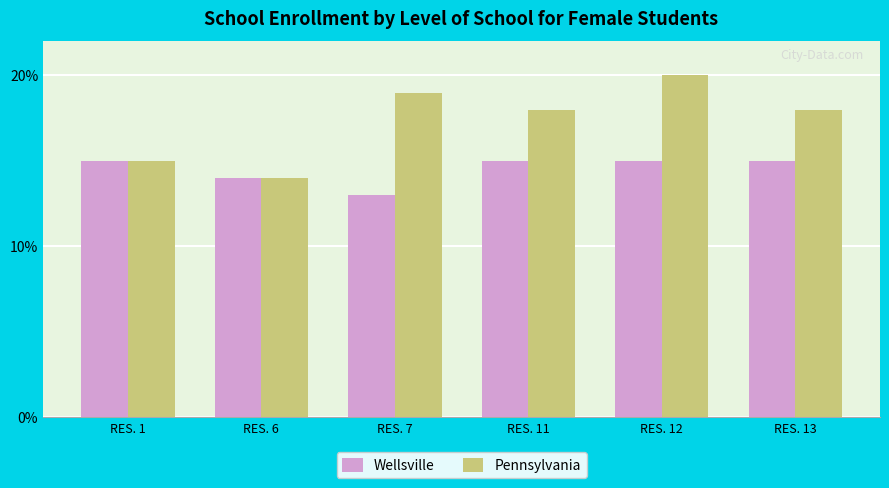

What is the total value across all series at RES. 1?

30